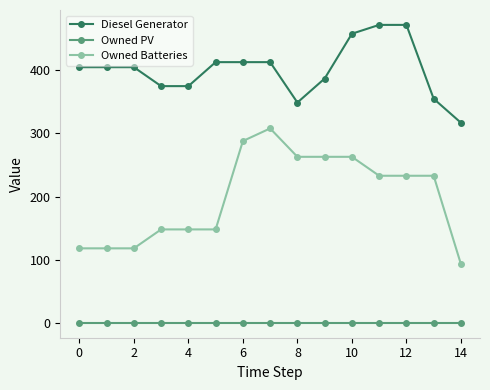

True or false: Owned Batteries has more than 0 points higher than both neighbors.

True